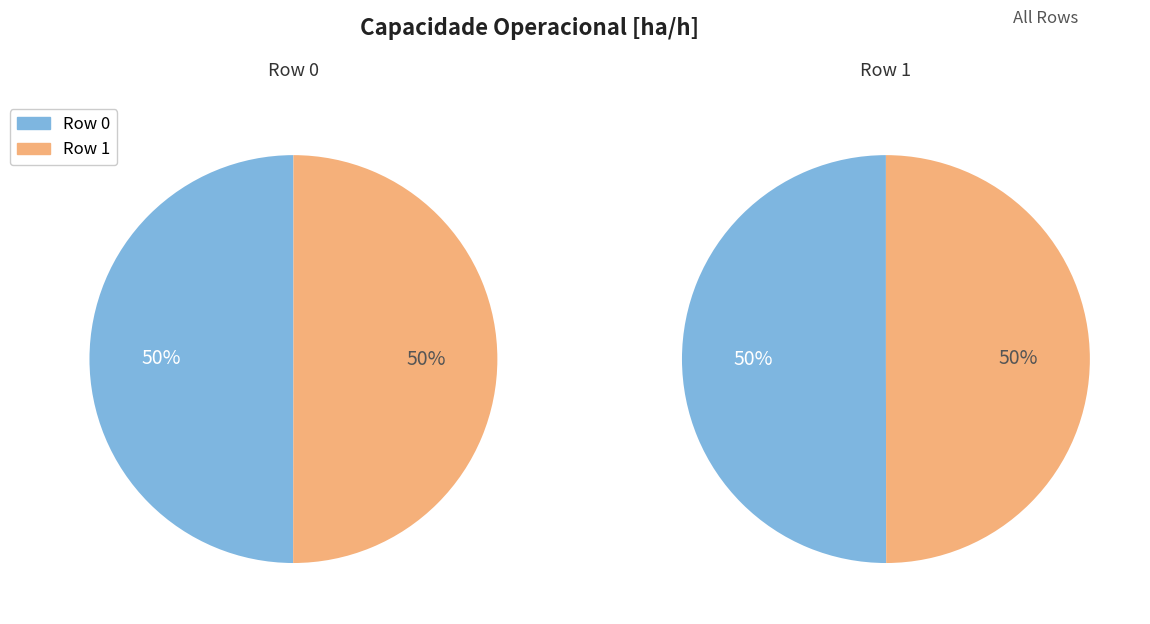

Which slice is the largest?

Row 1